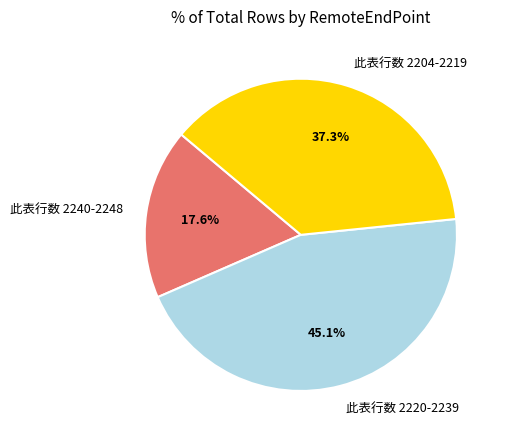

Rank the categories by value from highest to lowest.

此表行数 2220-2239, 此表行数 2204-2219, 此表行数 2240-2248